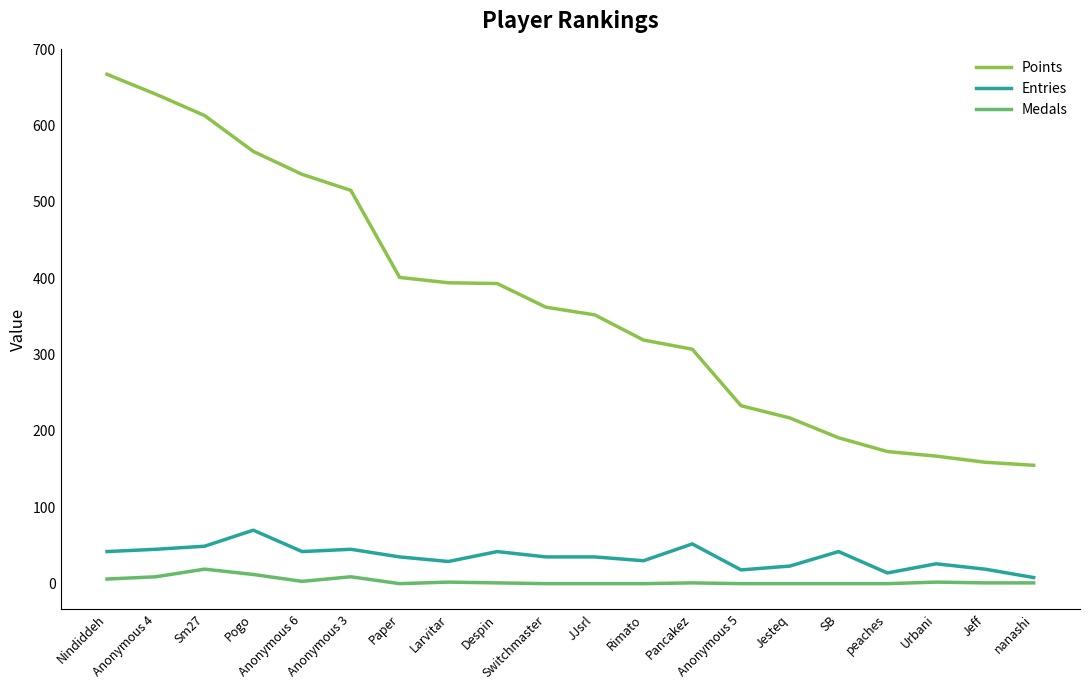

Which series has the largest total across all categories?

Points